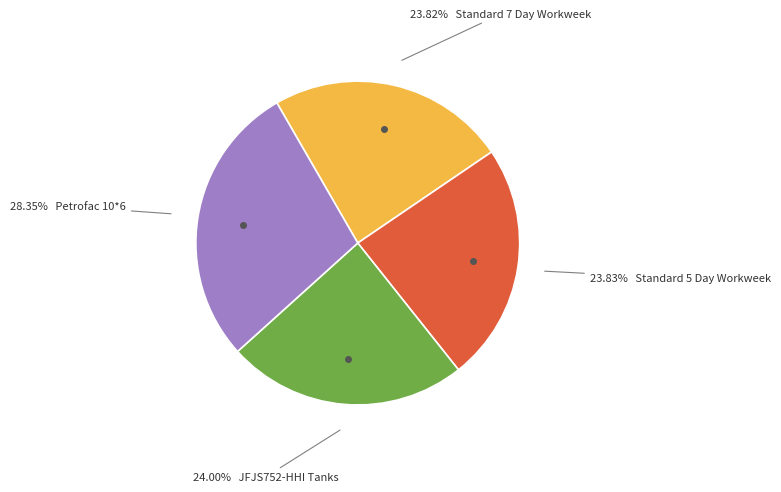

To the nearest percent, what is the average slice percentage?

25%